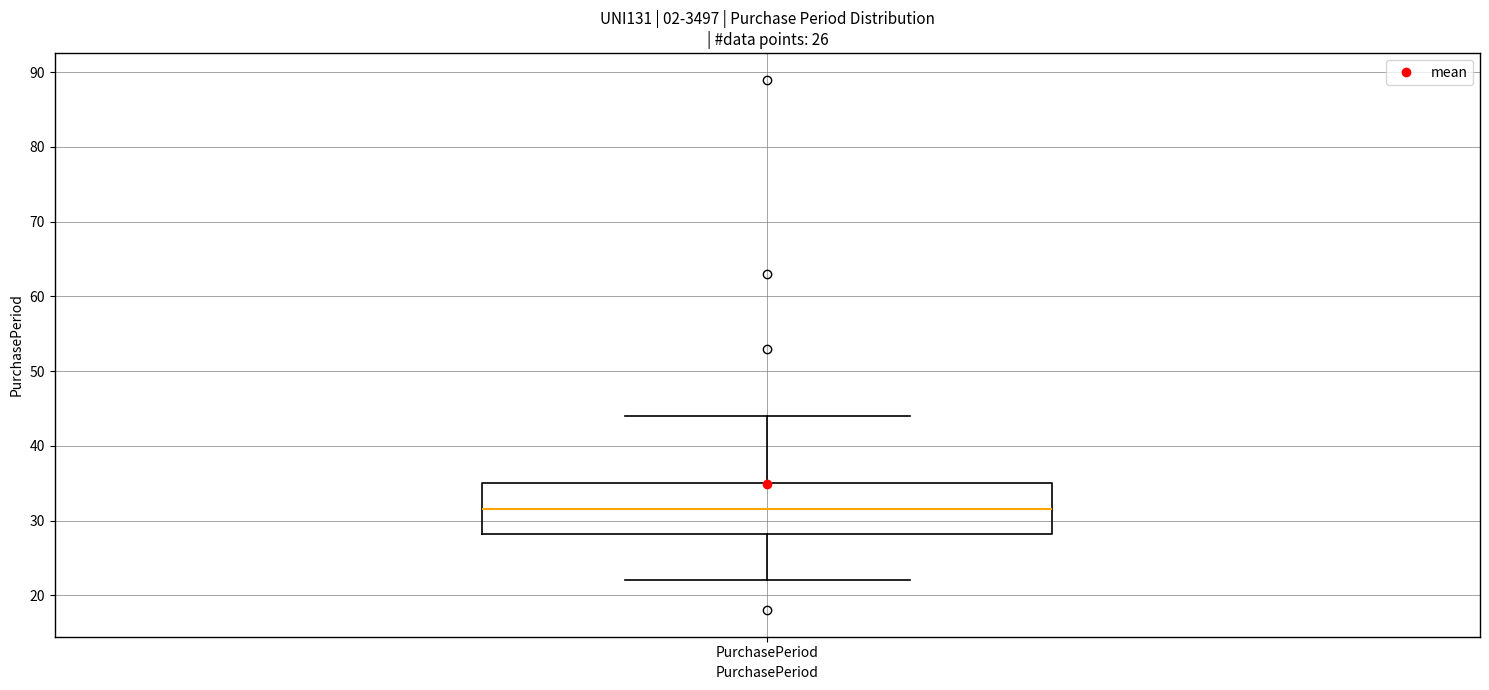

Where does the upper whisker of the box for PurchasePeriod end on the y-axis? The values are not printed on the chart, so give them approximately, as read against the axis.

44